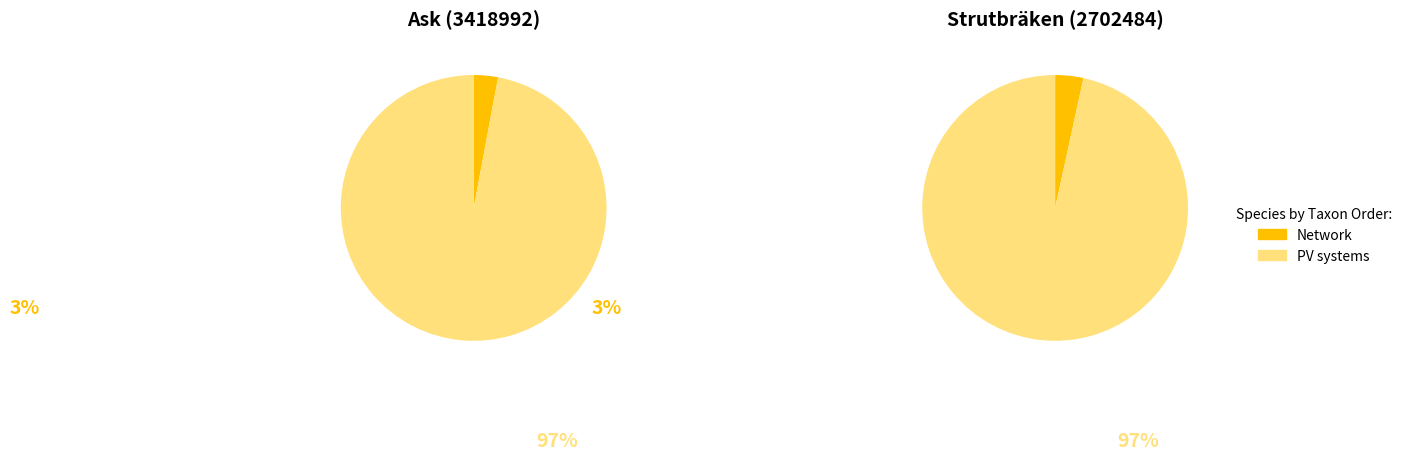

Rank the series at Ask (3418992) from lowest to highest value.

Network, PV systems